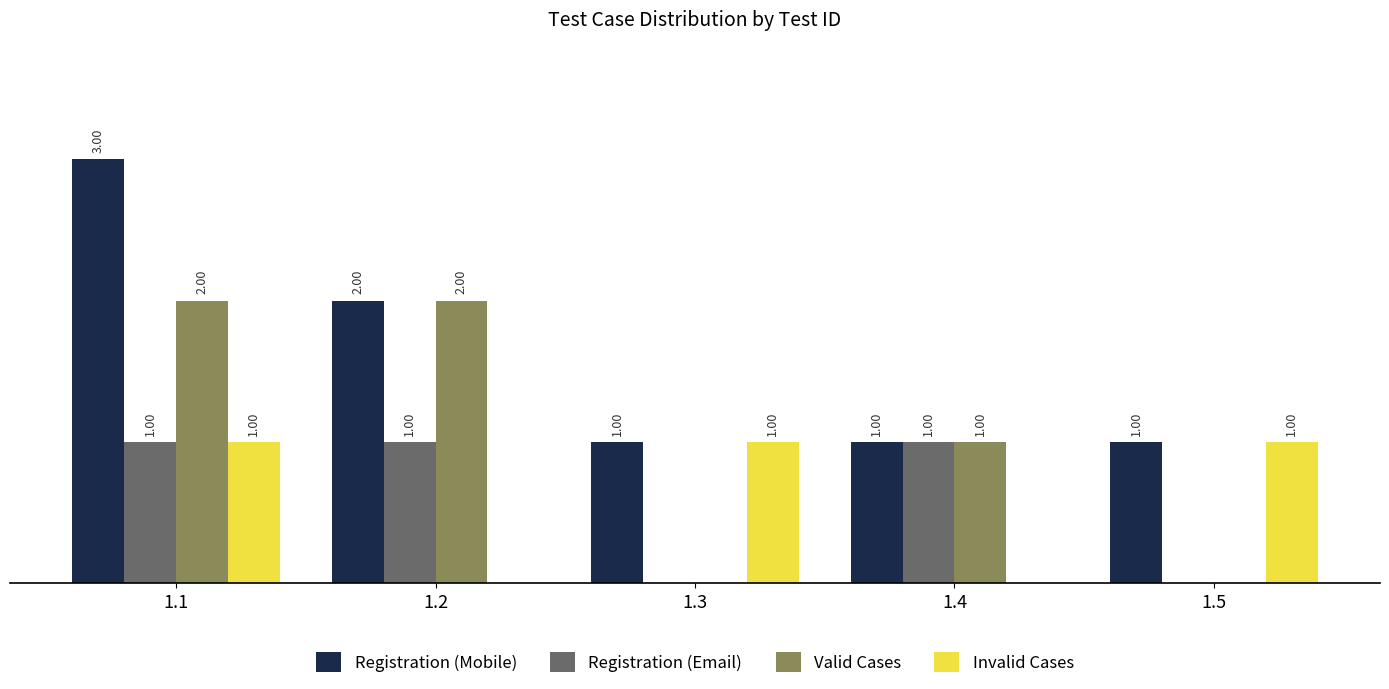

Which series changed the most between 1.2 and 1.5?

Valid Cases